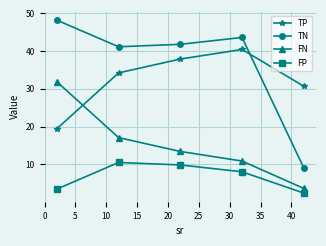

What is the difference between the second highest and minimum values in the FN series?

13.5